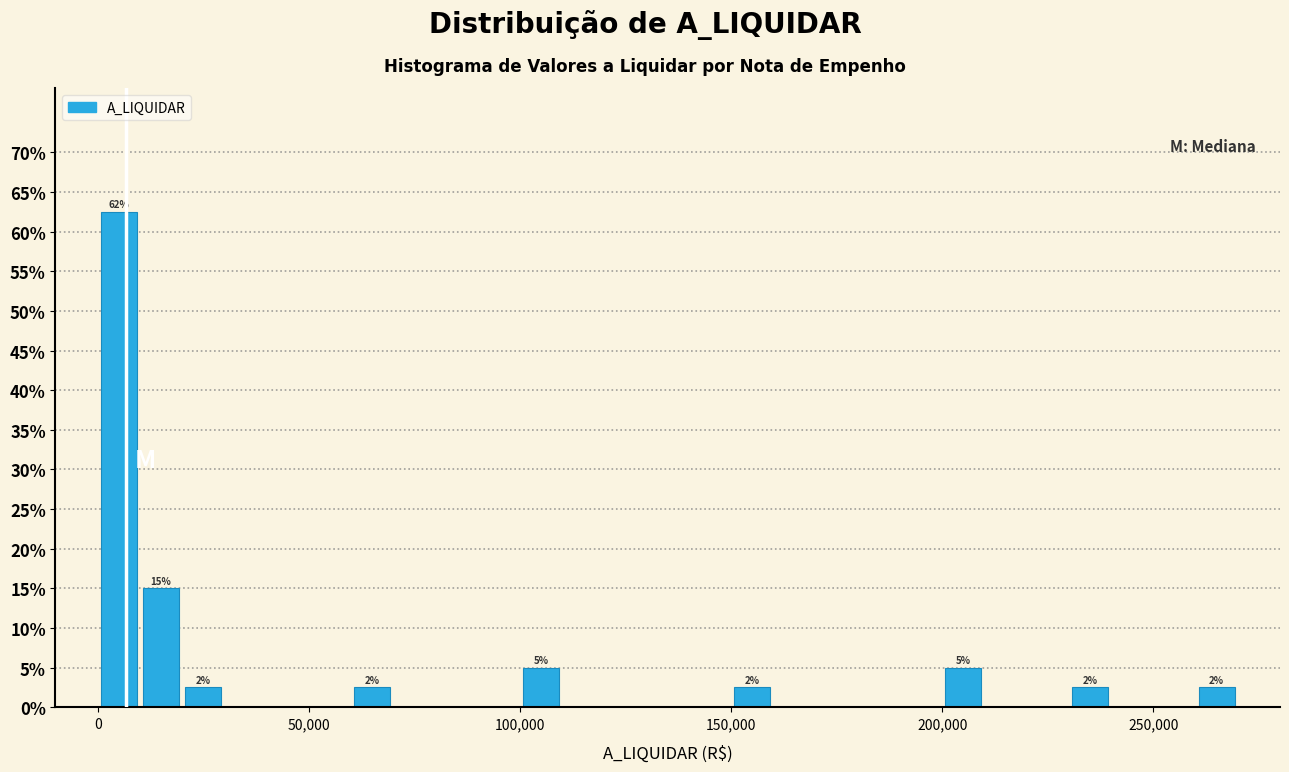

Read against the x-axis, roughly where is the centre of the tallest bar?

5000